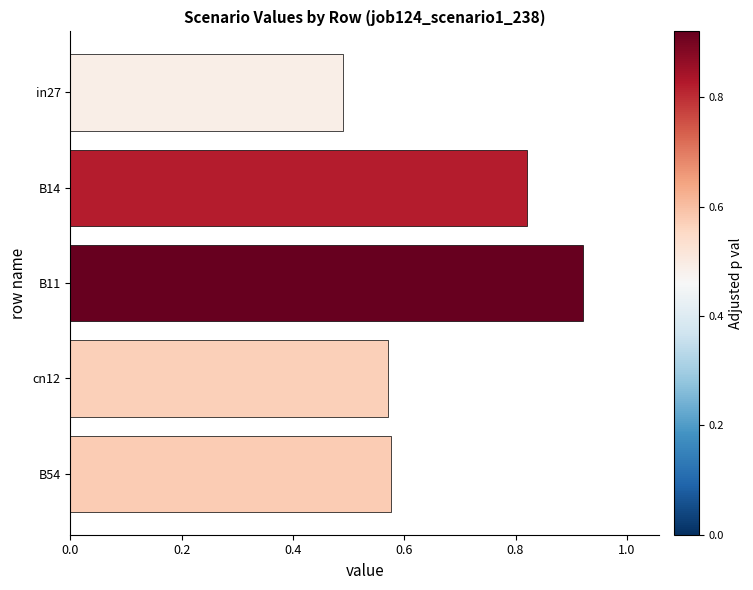

True or false: the data shows 1.6 at B11.

False